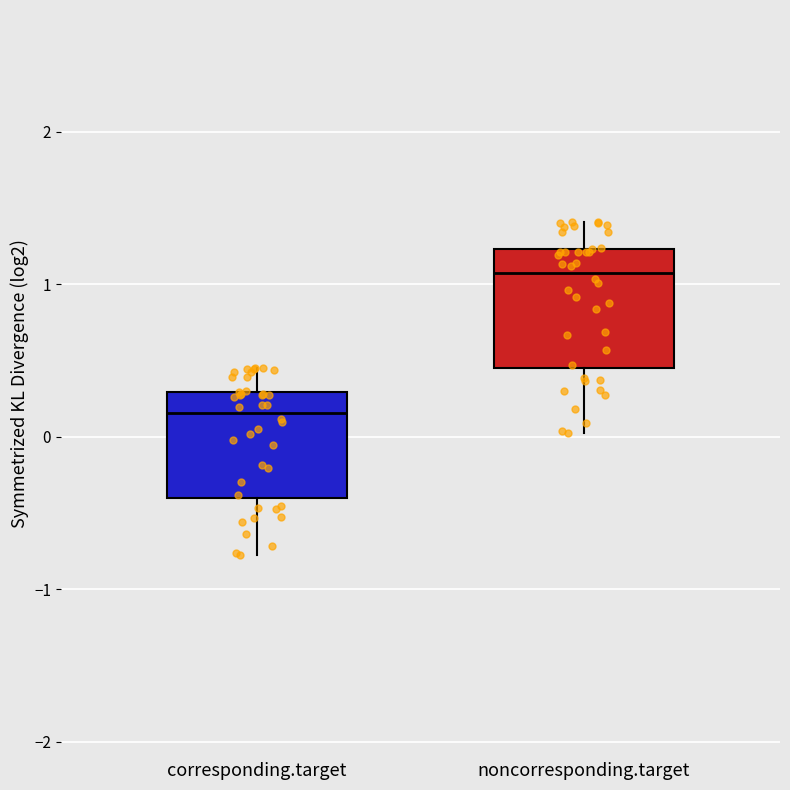

Reading left to right, transcribe this box plot: for each box, give where its median line is, the range the box spans, and where its two whiskers end, as read against the y-axis. The values are not printed on the chart, so give them approximately, as read against the axis.

corresponding.target: median 0.2, box -0.4 to 0.3, whiskers -0.8 to 0.5
noncorresponding.target: median 1.1, box 0.5 to 1.2, whiskers 0.0 to 1.4